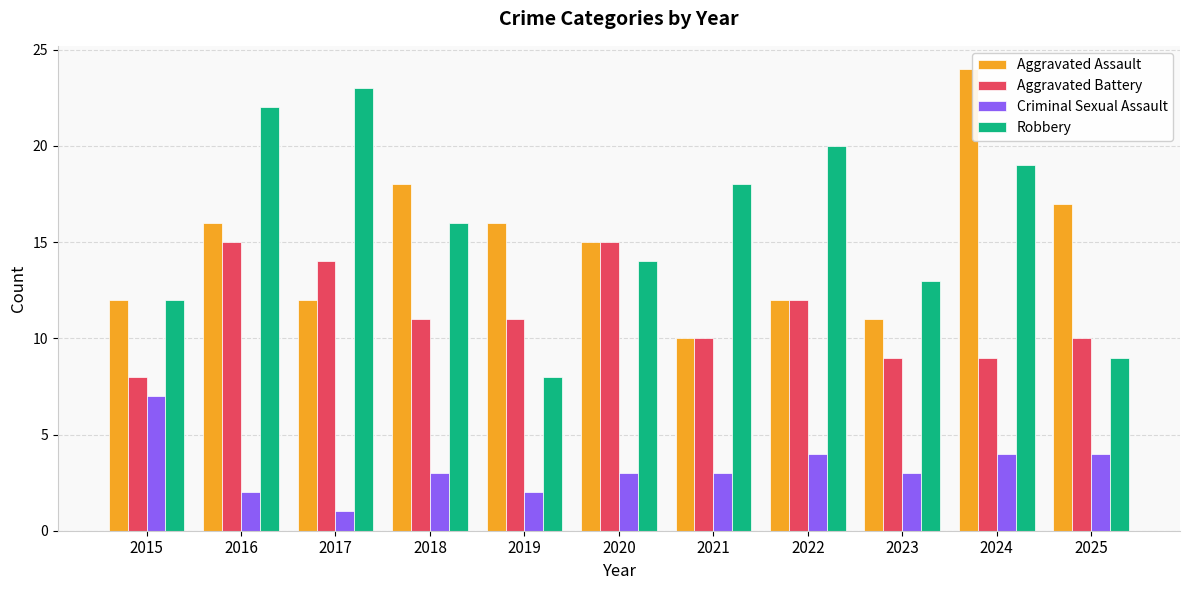

What is the difference between the second highest and second lowest values in the Robbery series?

13